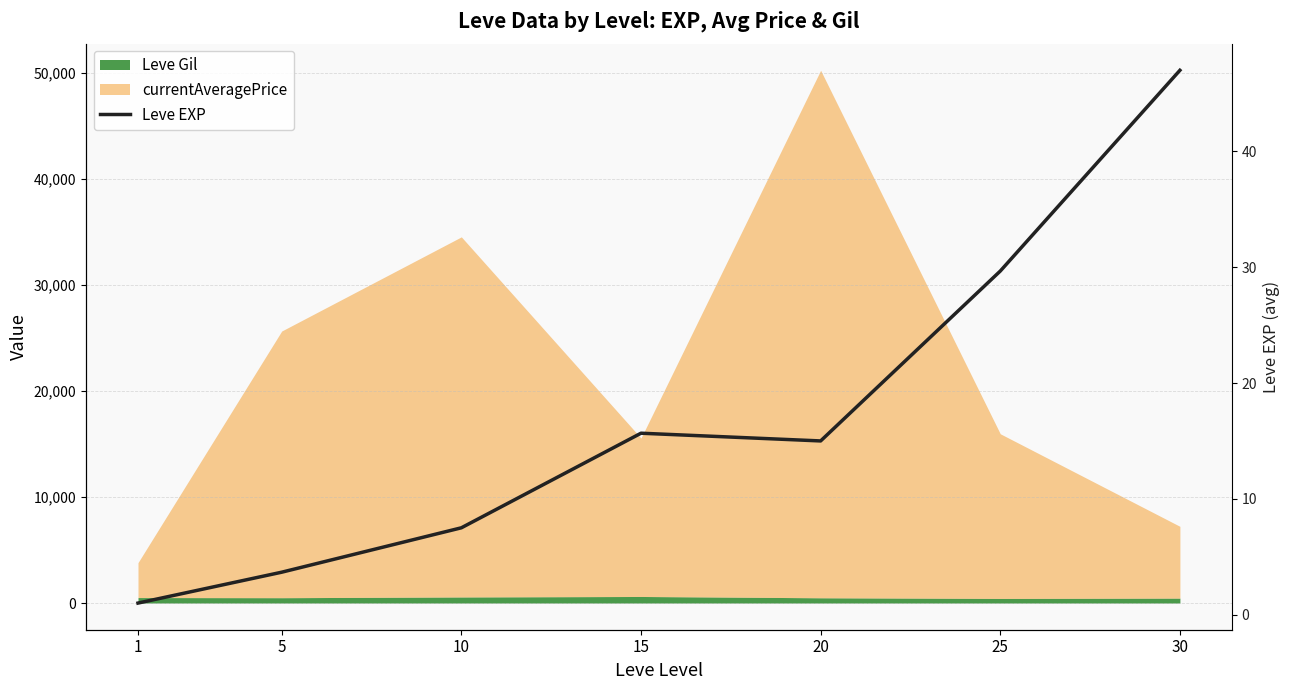

Reading left to right, transcribe all the data shown in this chart.

1=1.0	5=3.7	10=7.5	15=15.7	20=15.0	25=29.7	30=47.0